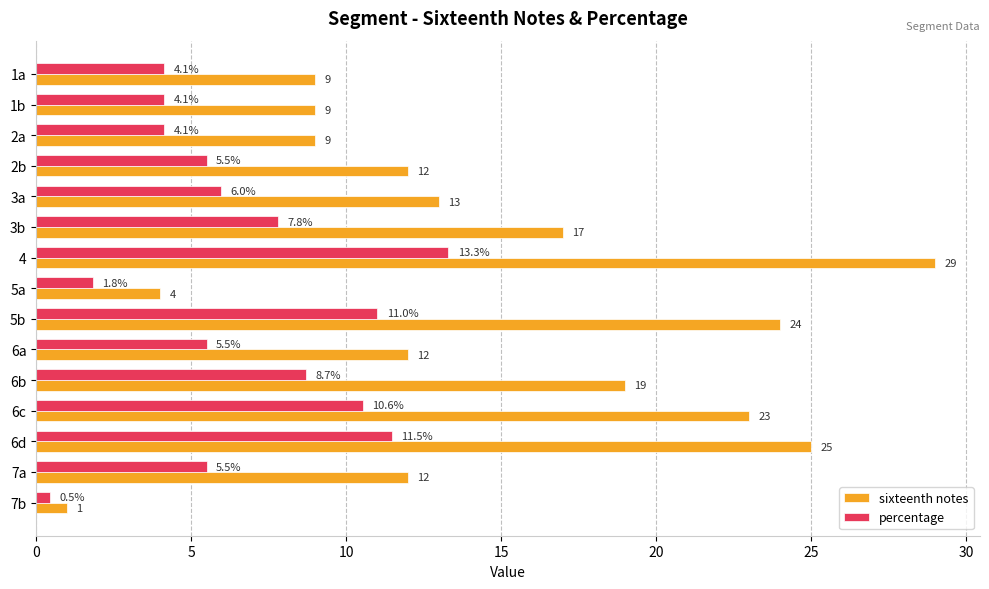

Between 3a and 3b, which series saw the biggest shift?

sixteenth notes